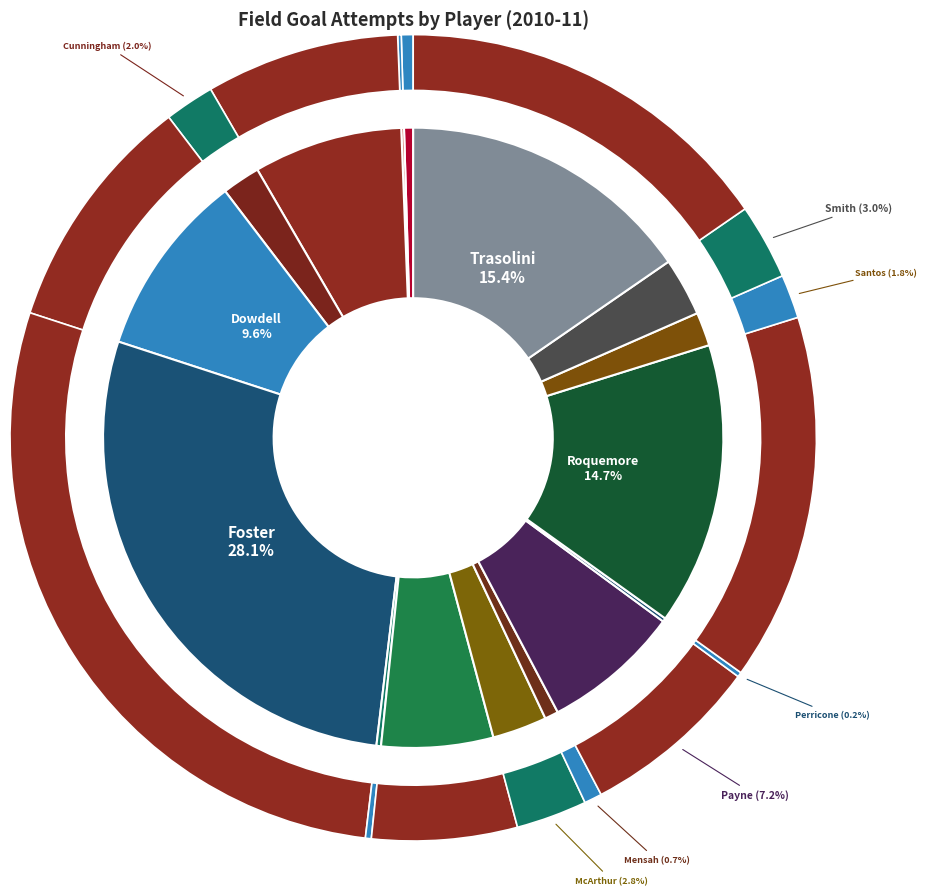

Is it true that Payne, Troy is 7% of the pie?

True